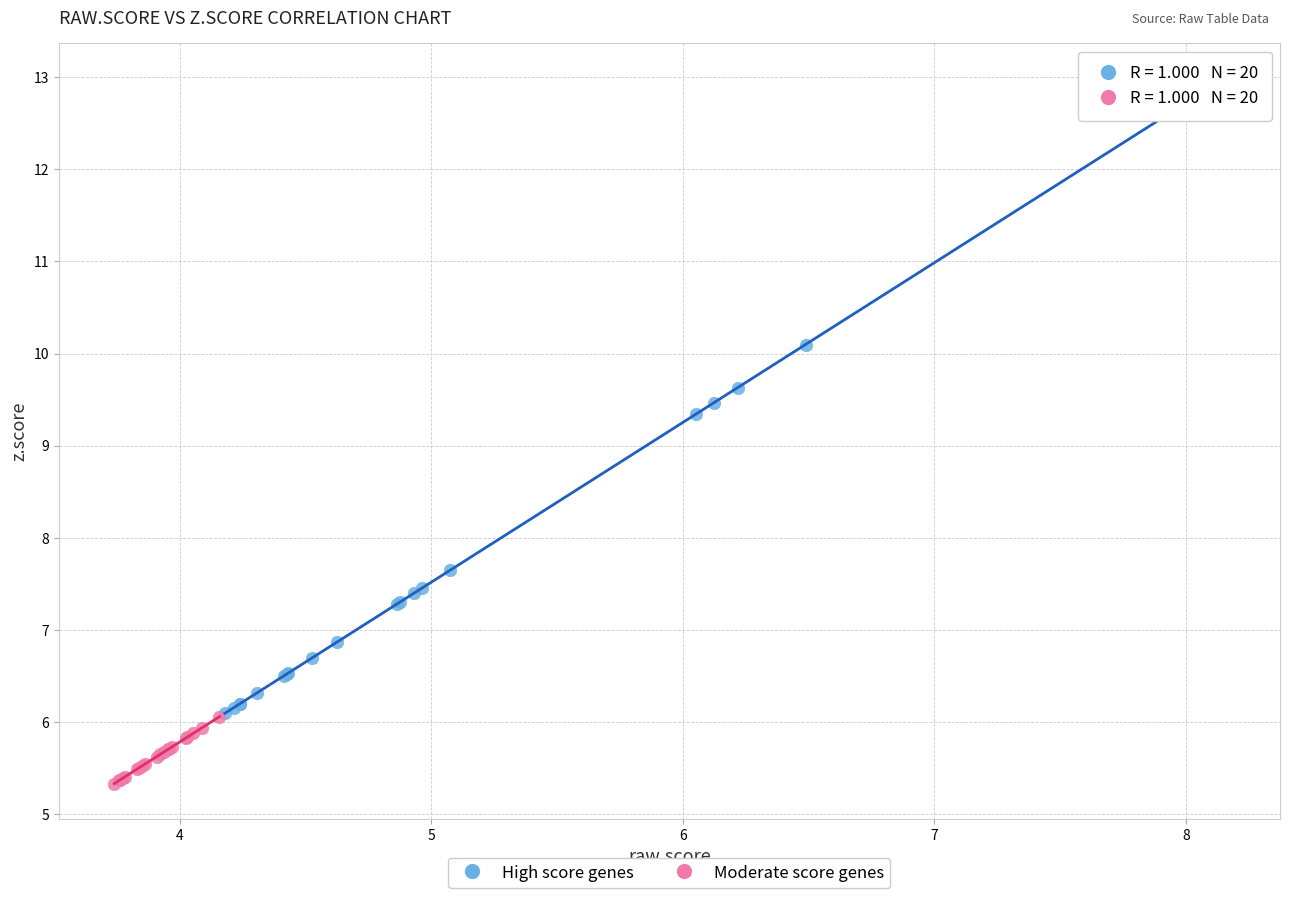

Which series reaches the maximum Y coordinate?

High score genes